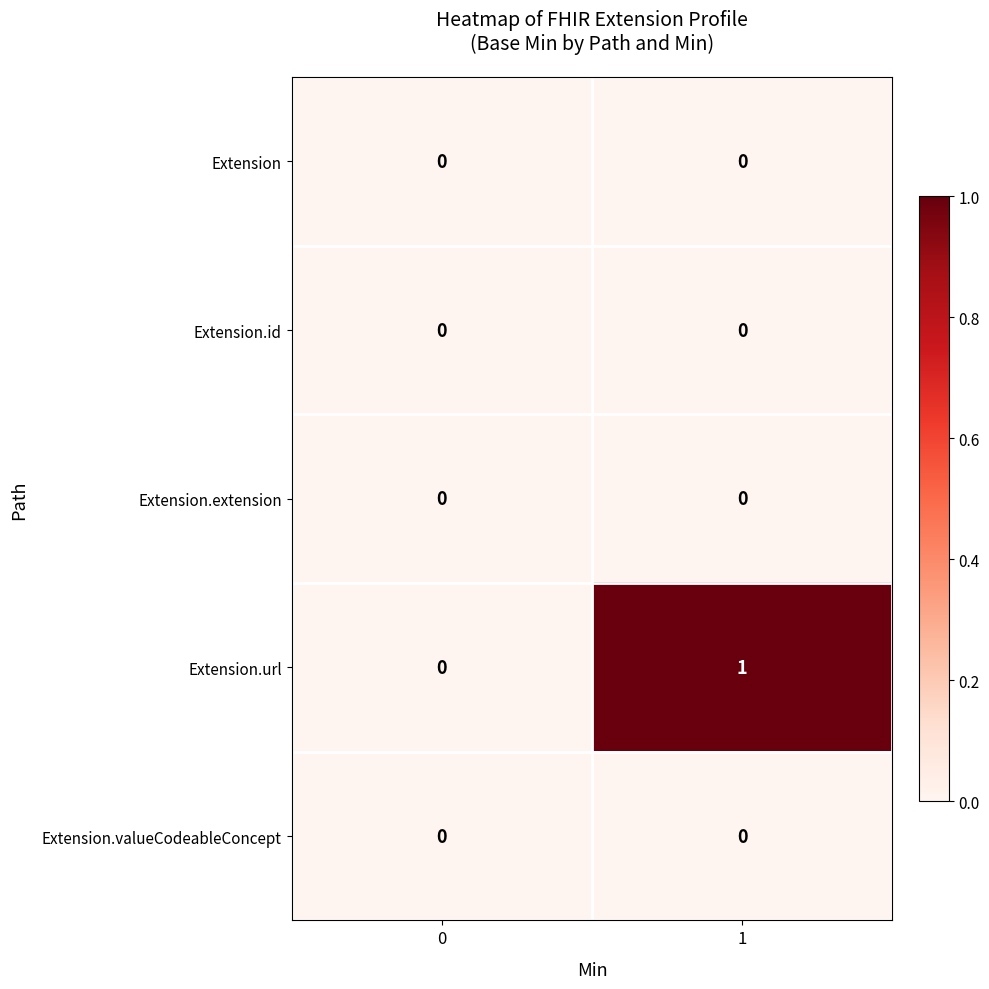

What is the difference between the highest and lowest values at 1?

1